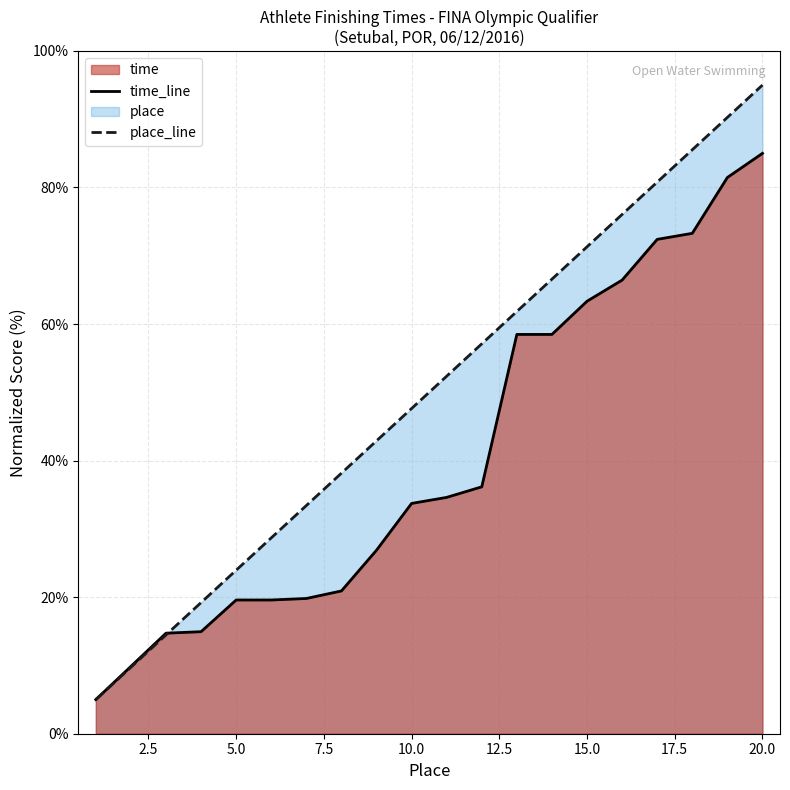

True or false: place_line has a value of 10.0 at 20.0.

False